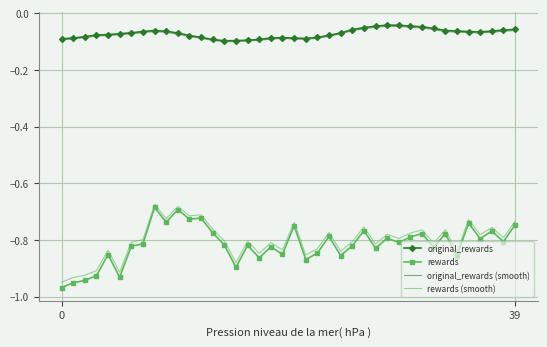

Which series has the widest spread of values?

rewards